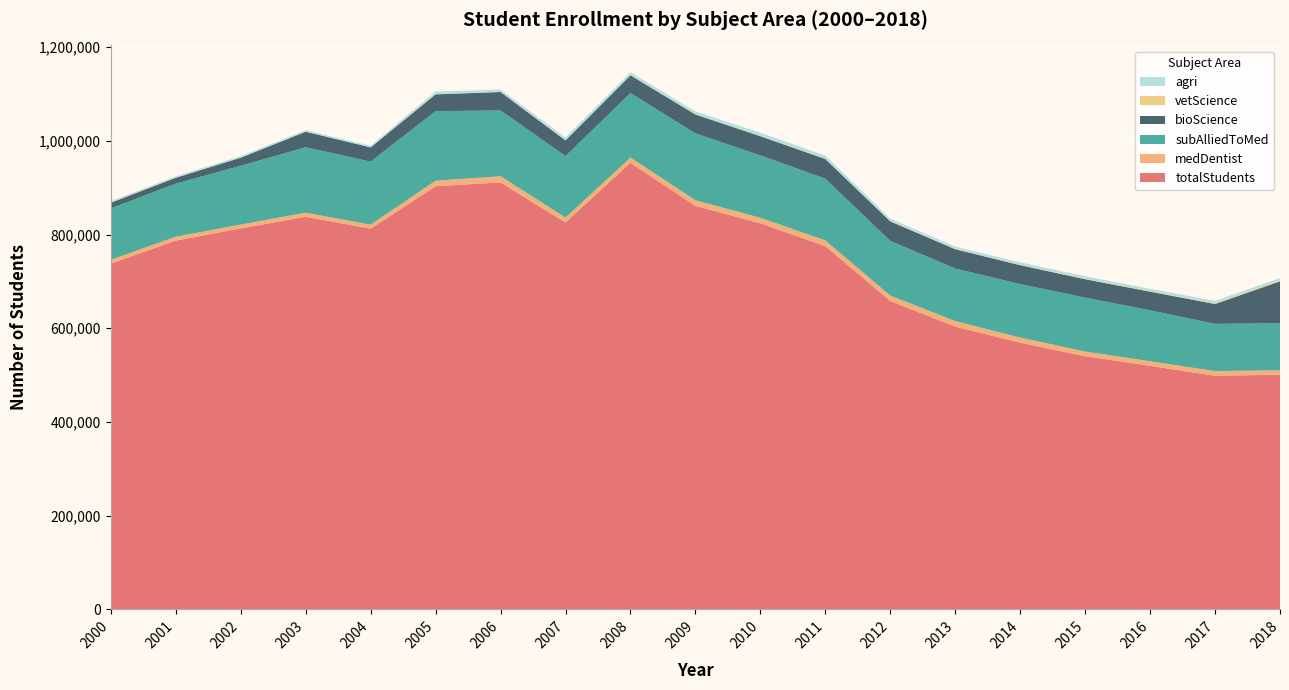

Reading left to right, extract all data points from this chart.

totalStudents: 2000=737970	2001=787035	2002=813045	2003=837930	2004=812415	2005=903085	2006=911080	2007=825720	2008=953230	2009=861260	2010=823950	2011=775240	2012=658125	2013=603330	2014=569215	2015=540245	2016=519830	2017=498550	2018=500810
medDentist: 2000=8105	2001=8210	2002=8235	2003=8645	2004=8610	2005=11765	2006=13215	2007=10320	2008=11040	2009=11750	2010=11755	2011=12090	2012=11415	2013=11930	2014=10805	2015=10060	2016=9725	2017=9875	2018=9545
subAlliedToMed: 2000=109775	2001=113400	2002=125460	2003=139745	2004=134555	2005=148535	2006=140475	2007=131520	2008=137565	2009=142855	2010=133180	2011=131850	2012=116745	2013=112195	2014=114195	2015=115070	2016=108685	2017=100930	2018=100235
bioScience: 2000=11985	2001=12490	2002=17240	2003=33045	2004=30400	2005=35720	2006=39445	2007=33255	2008=37965	2009=40305	2010=40935	2011=41920	2012=41750	2013=41155	2014=40355	2015=39180	2016=39825	2017=42315	2018=89495
vetScience: 2000=190	2001=180	2002=170	2003=185	2004=200	2005=375	2006=420	2007=280	2008=430	2009=545	2010=570	2011=480	2012=515	2013=590	2014=470	2015=1175	2016=1310	2017=1675	2018=1915
agri: 2000=3090	2001=2975	2002=3070	2003=3115	2004=3110	2005=5655	2006=4815	2007=5985	2008=6050	2009=5885	2010=7050	2011=6755	2012=5465	2013=4935	2014=5485	2015=5165	2016=4775	2017=4895	2018=4930